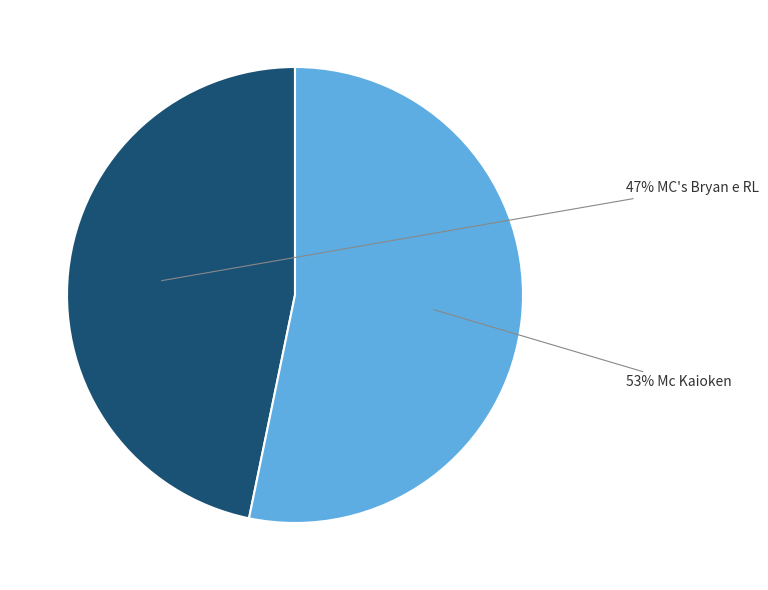

To the nearest percent, what is the average slice percentage?

50%